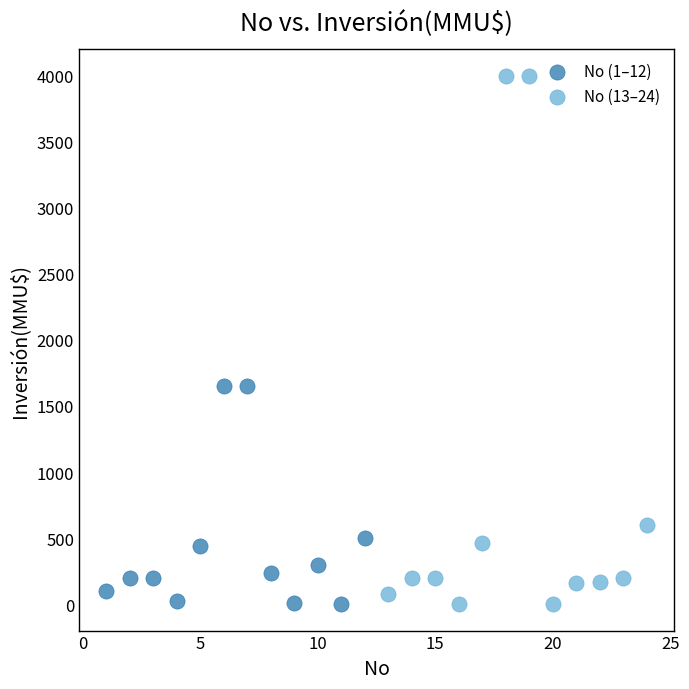

Which series contains the highest Y value?

No (13–24)